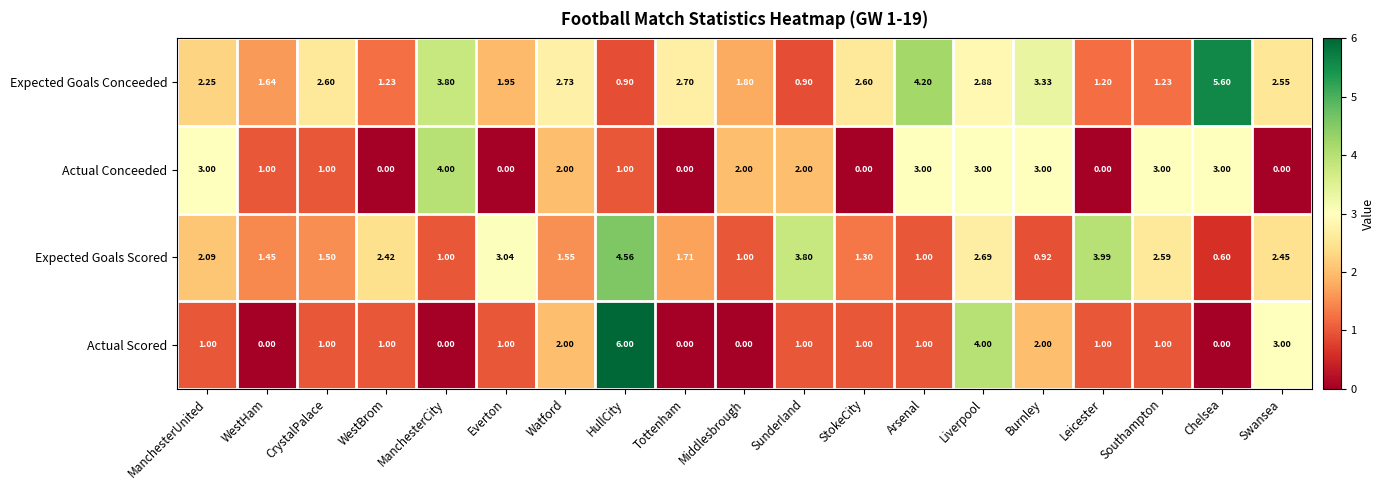

Count the number of data series in this chart.

4